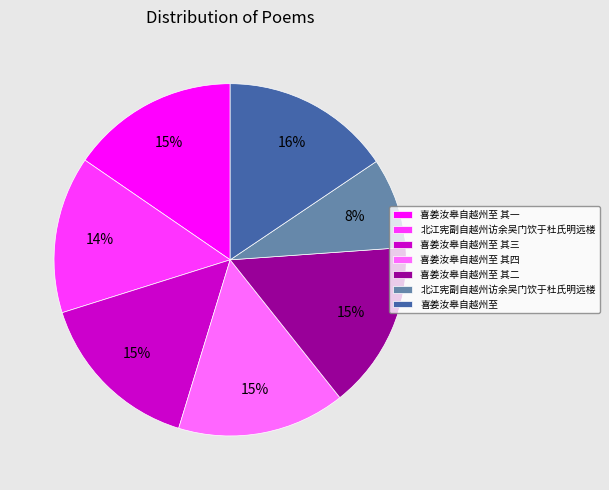

Is there a majority slice in this chart?

No